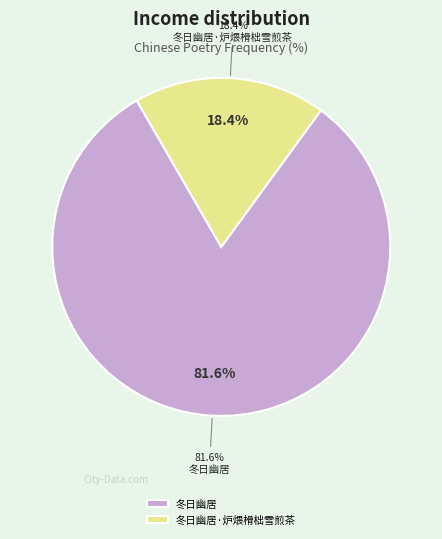

Rank the categories by value from highest to lowest.

冬日幽居, 冬日幽居·炉煨榾柮雪煎茶